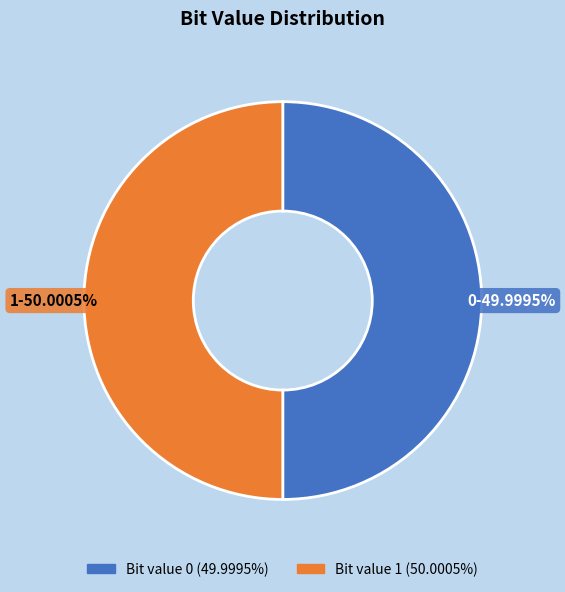

Does any single category account for the majority?

Yes